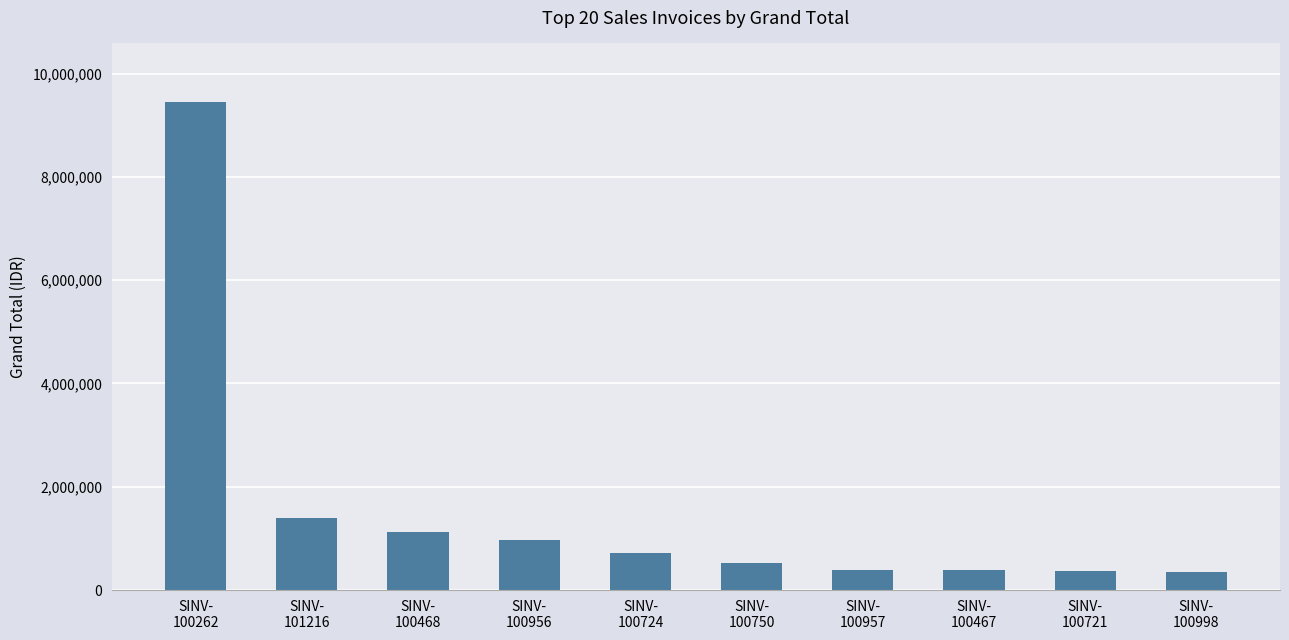

At which label is the value closest to 4900000?

SINV-
101216